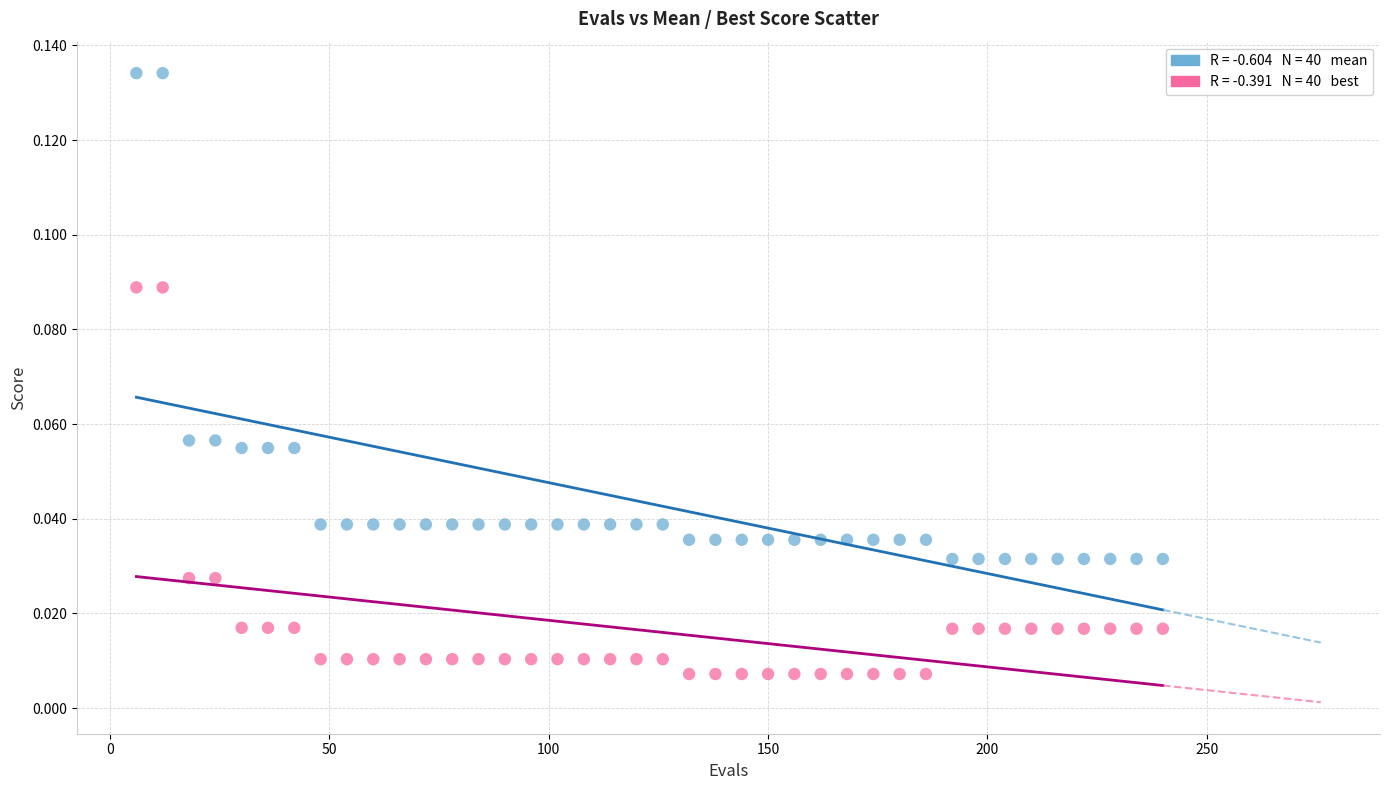

Across all data points, what is the range of X values (max minus min)?

234.0